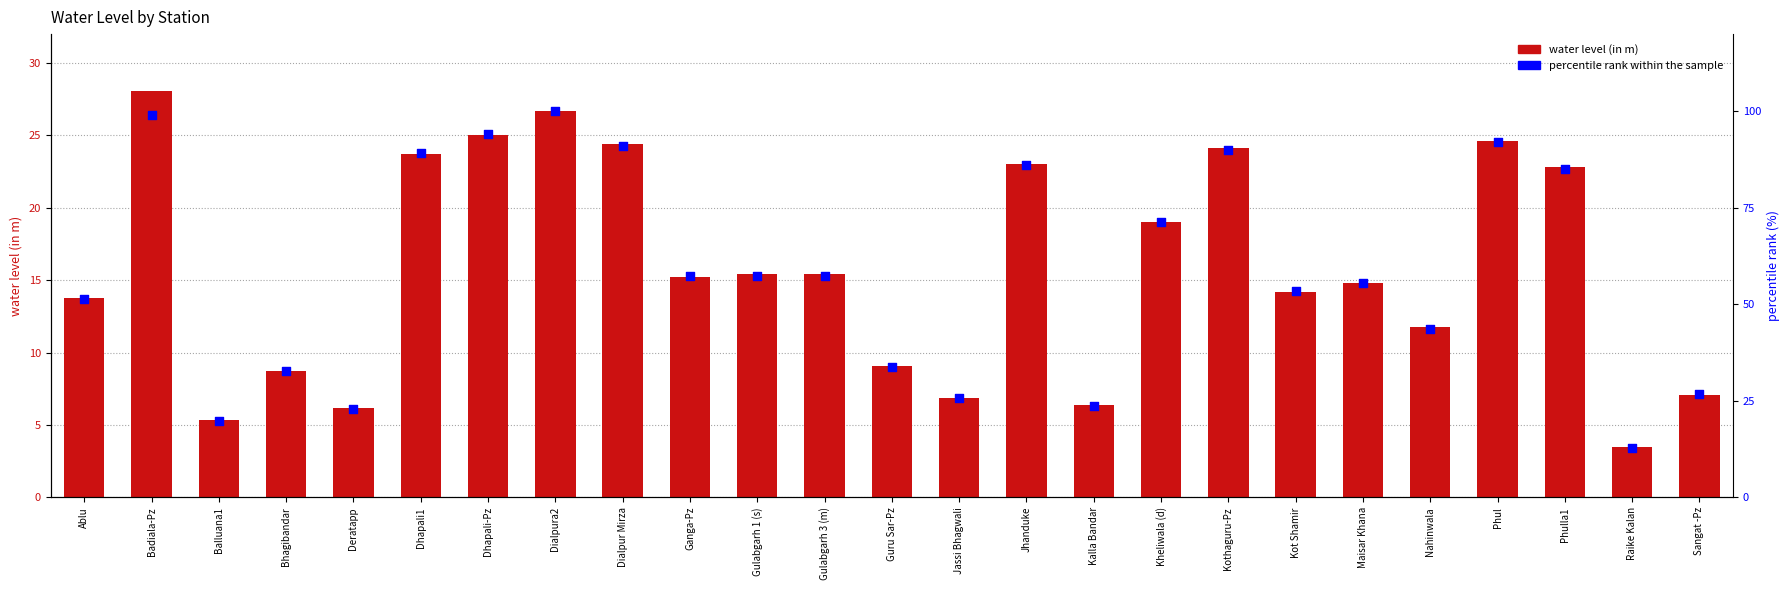

Which series has the largest total across all categories?

percentile rank within the sample